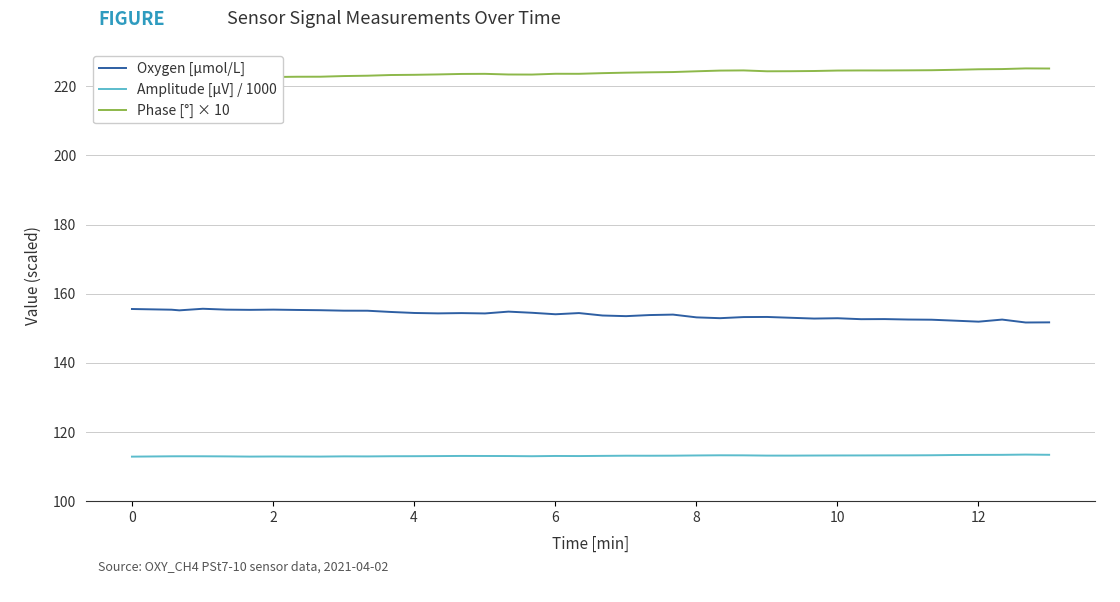

True or false: Amplitude [μV] / 1000 and Oxygen [μmol/L] intersect in this chart.

False